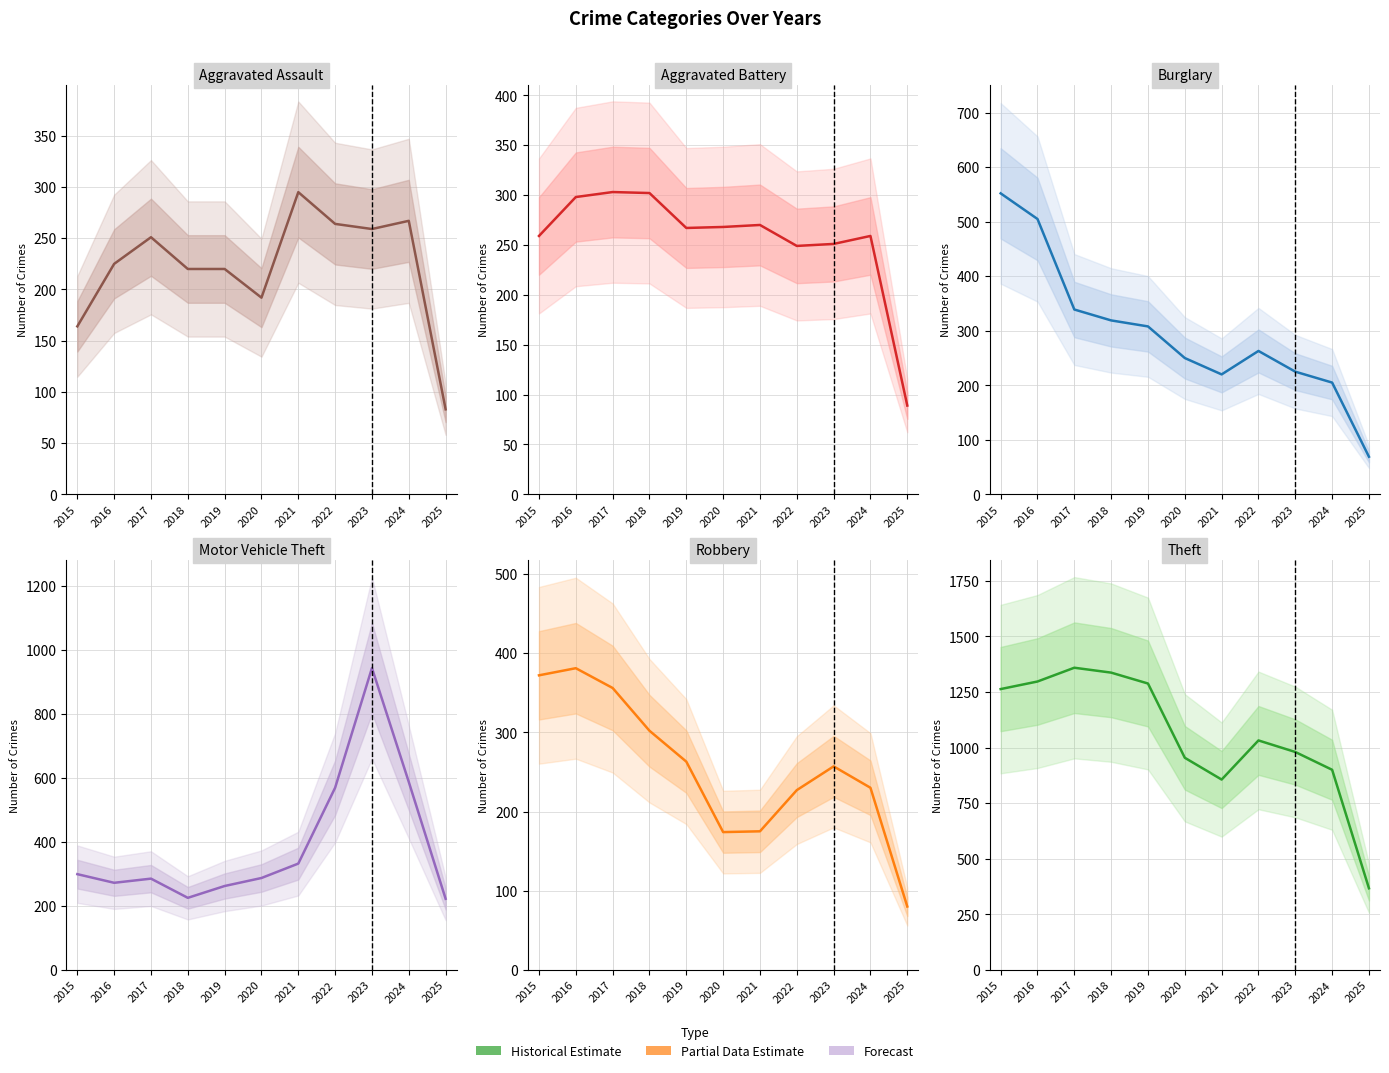

Which series changed the most between 2020 and 2022?

Motor Vehicle Theft